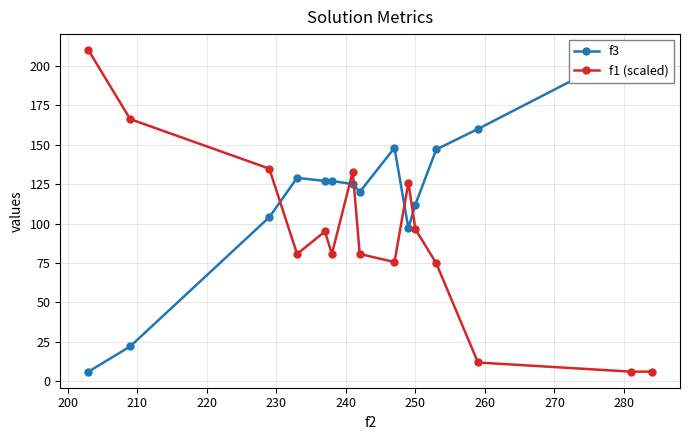

What is the sum of all f1 (scaled) values?

1377.7